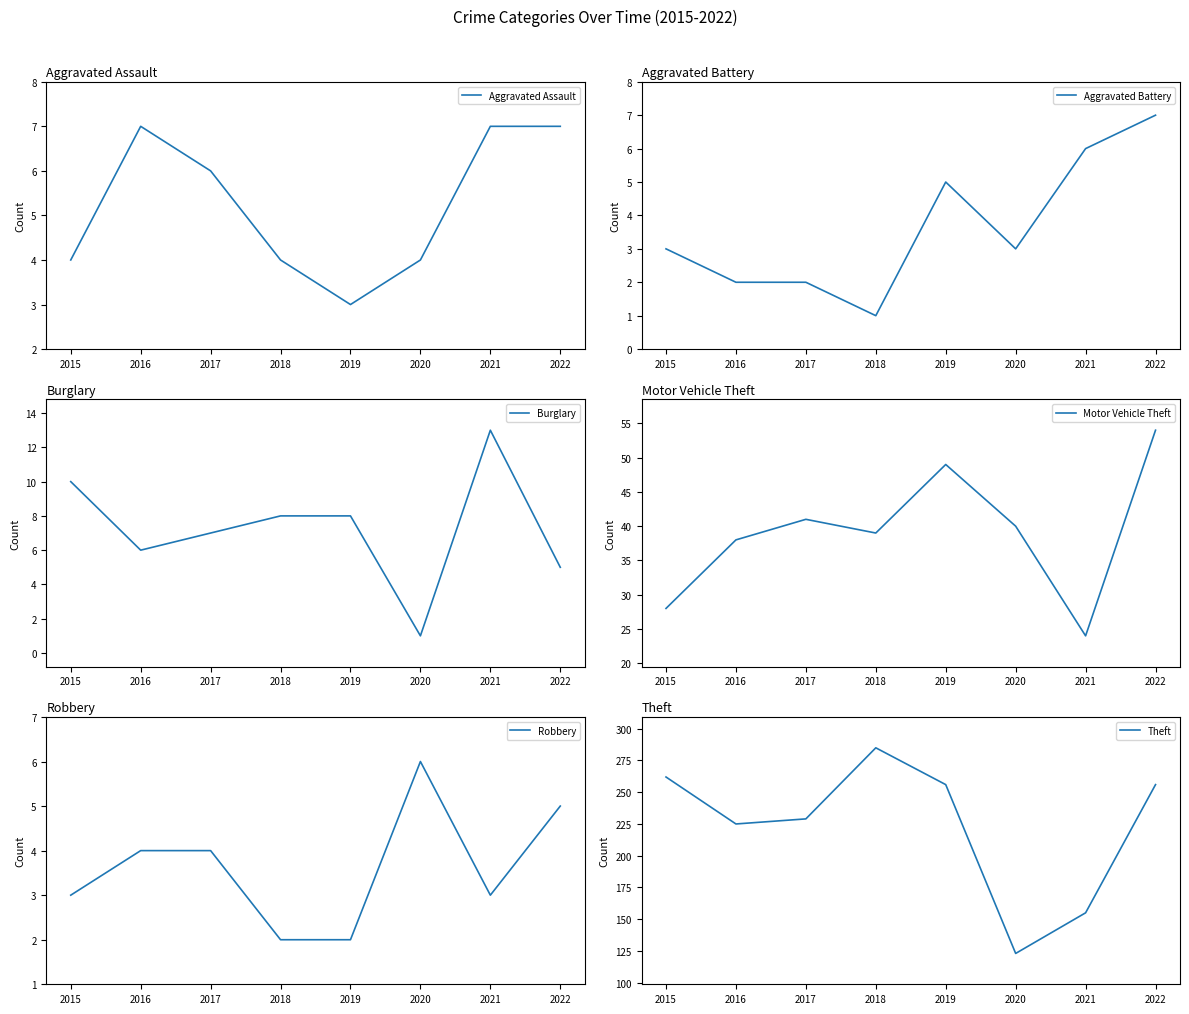

Where is Burglary nearest to the value 7?

2017